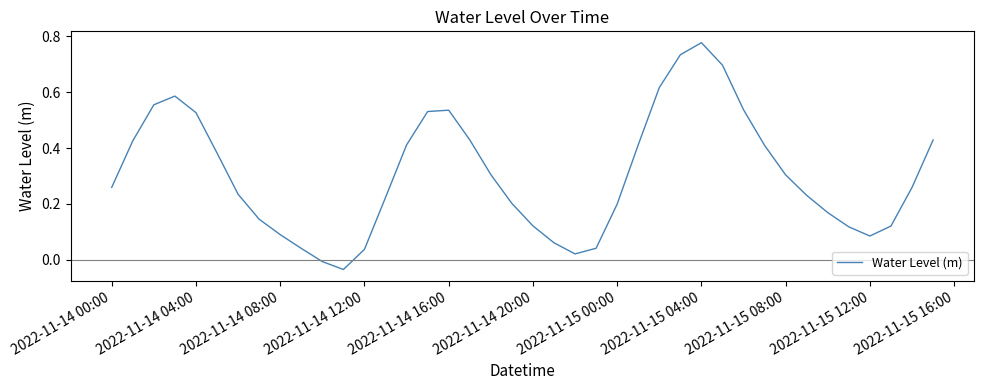

Which category has the highest value across all series?

2022-11-15 04:00